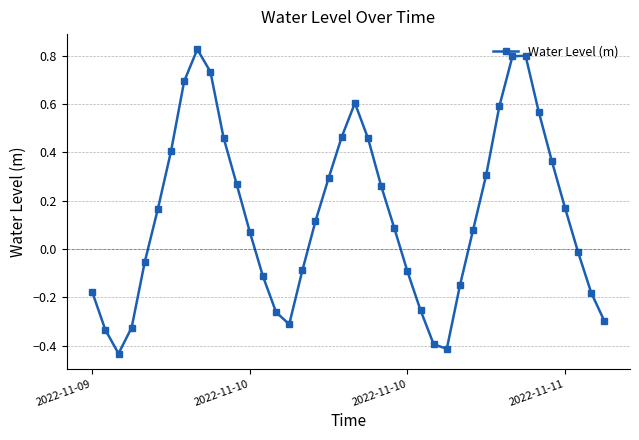

What is the difference between the second highest and minimum values?

1.2